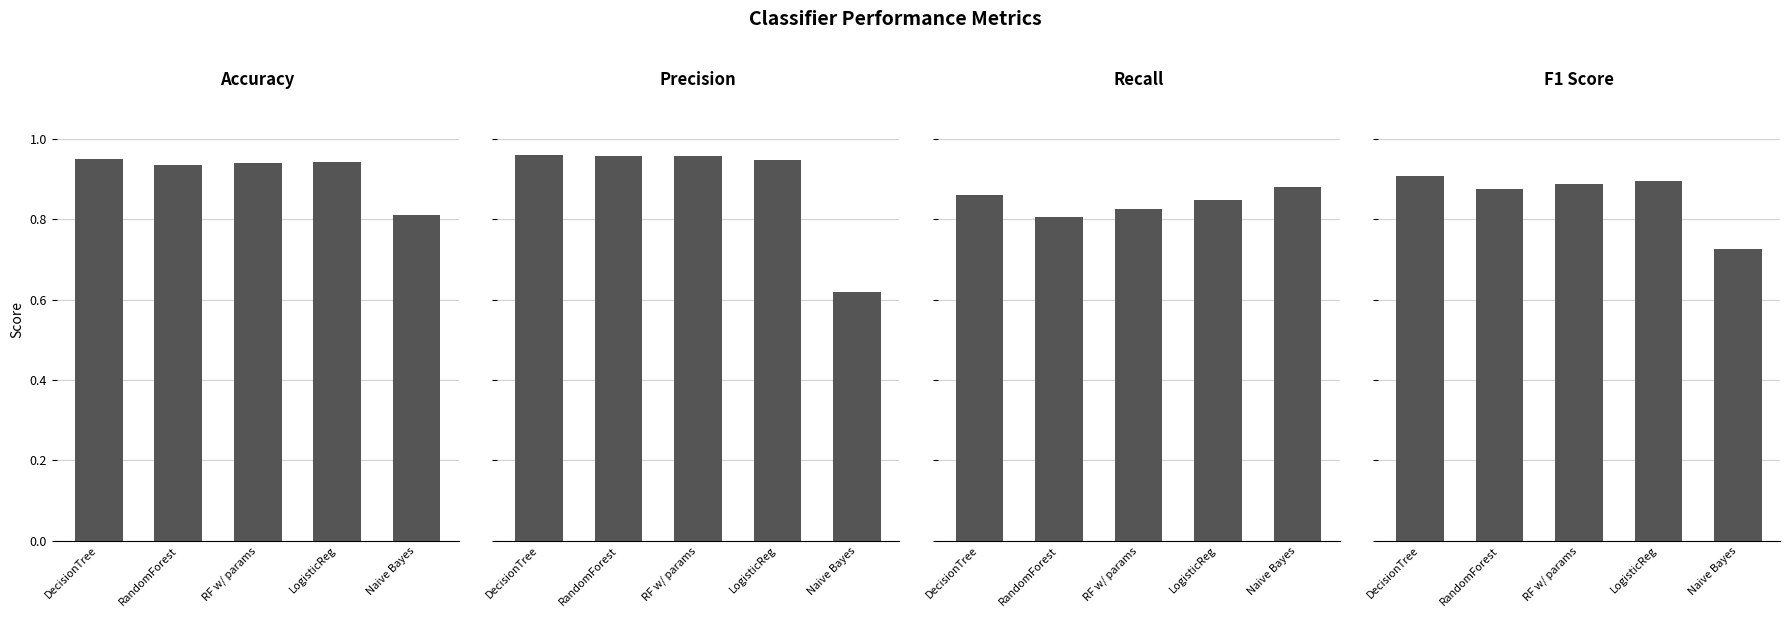

What value does the Recall series have at LogisticReg?

0.8